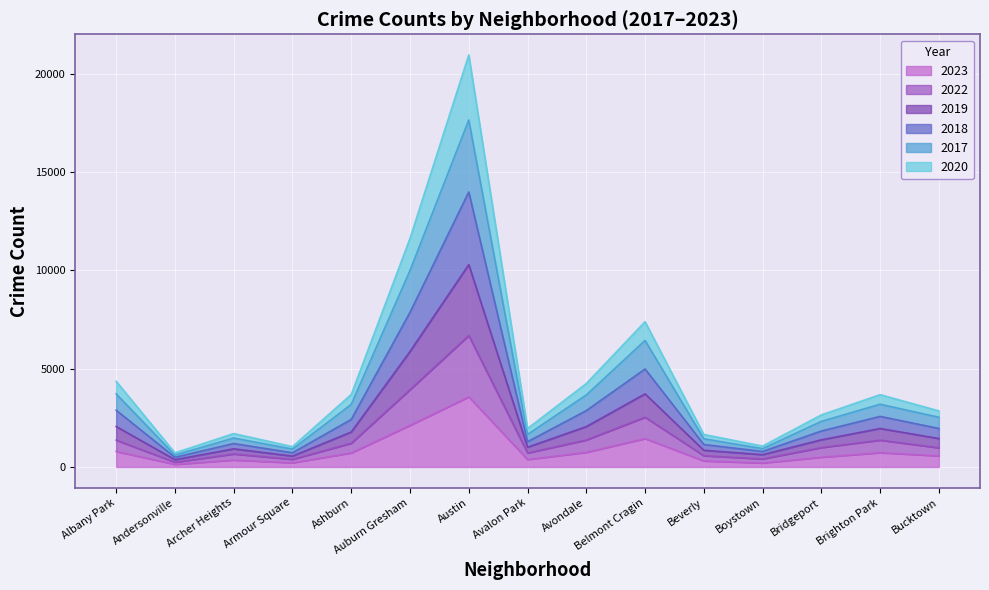

Is it true that 2023 equals 3566 at Austin?

True